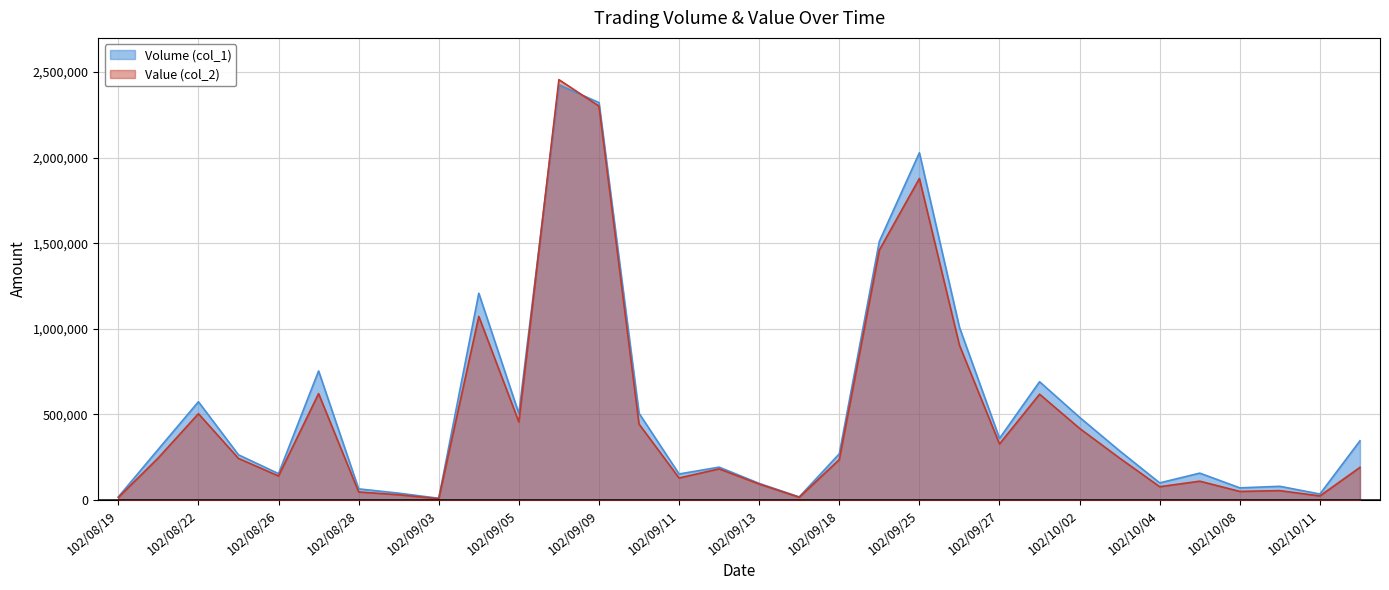

How many categories are shown in the chart?

32